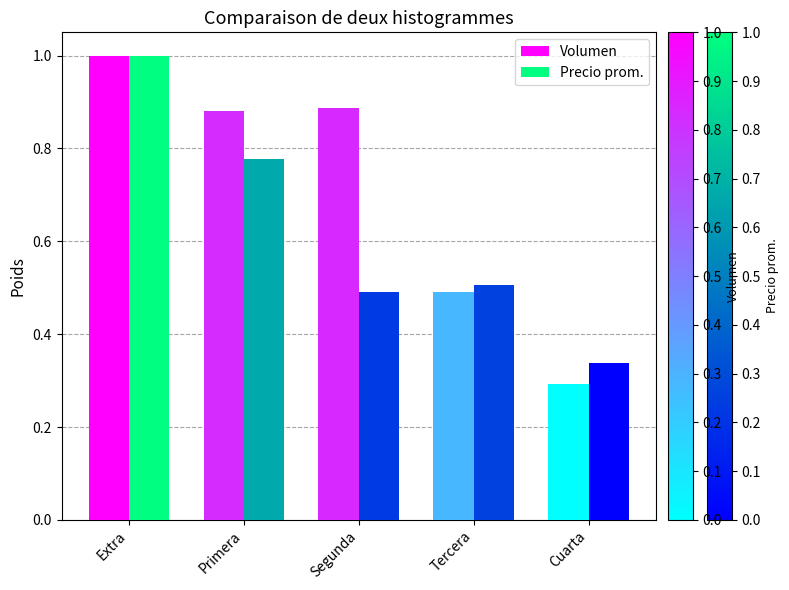

Rank the series by their average value, from lowest to highest.

Precio prom., Volumen